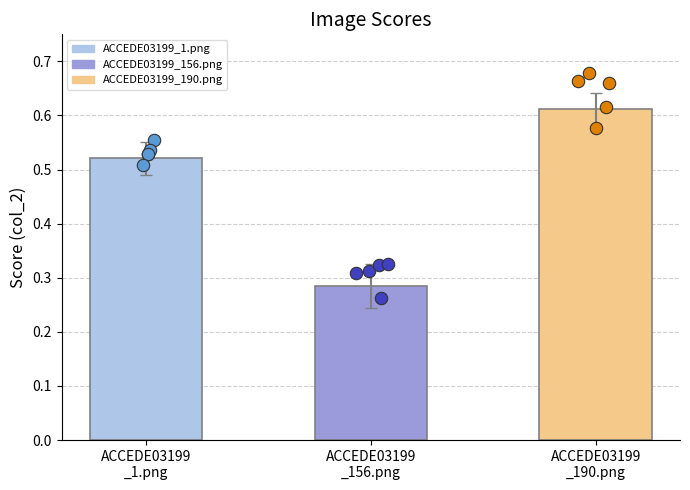

Between ACCEDE03199
_190.png and ACCEDE03199
_1.png, which is larger?

ACCEDE03199
_190.png